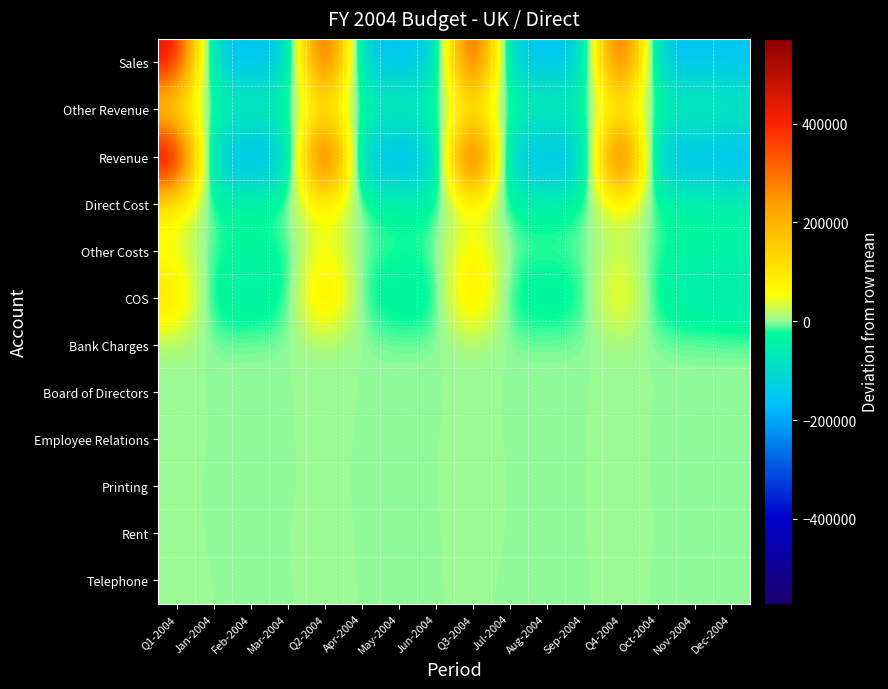

Between Jun-2004 and Q3-2004, which is larger?

Q3-2004